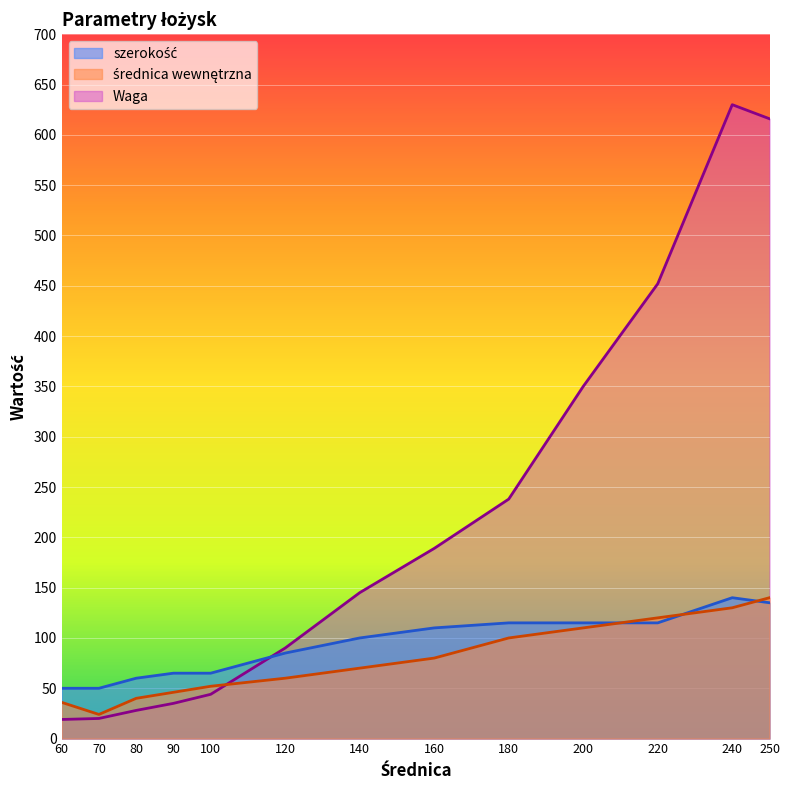

Read the średnica wewnętrzna value at 70, to the nearest 5.

25